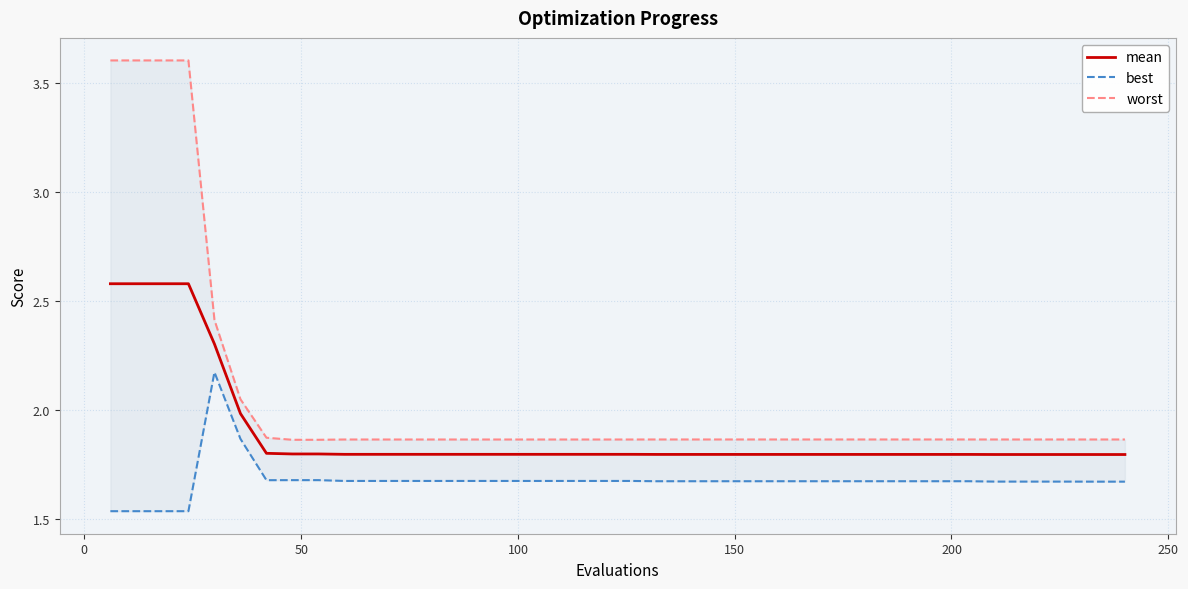

Which series has the largest total across all categories?

worst